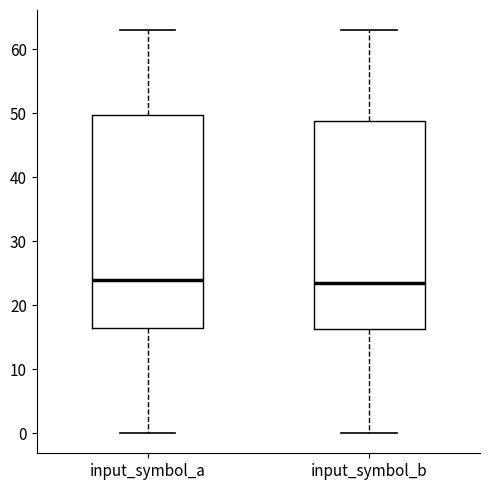

Reading left to right, transcribe this box plot: for each box, give where its median line is, the range the box spans, and where its two whiskers end, as read against the y-axis. The values are not printed on the chart, so give them approximately, as read against the axis.

input_symbol_a: median 24, box 17 to 50, whiskers 0 to 63
input_symbol_b: median 24, box 16 to 49, whiskers 0 to 63